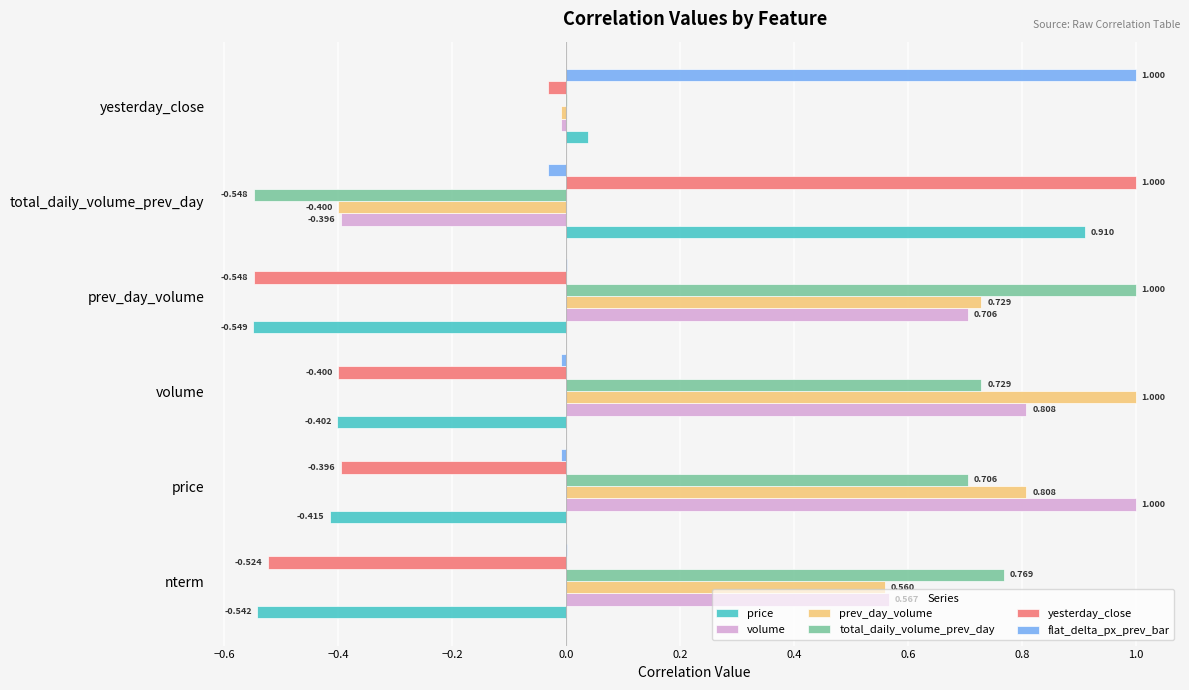

Which category has the highest value in the prev_day_volume series?

volume